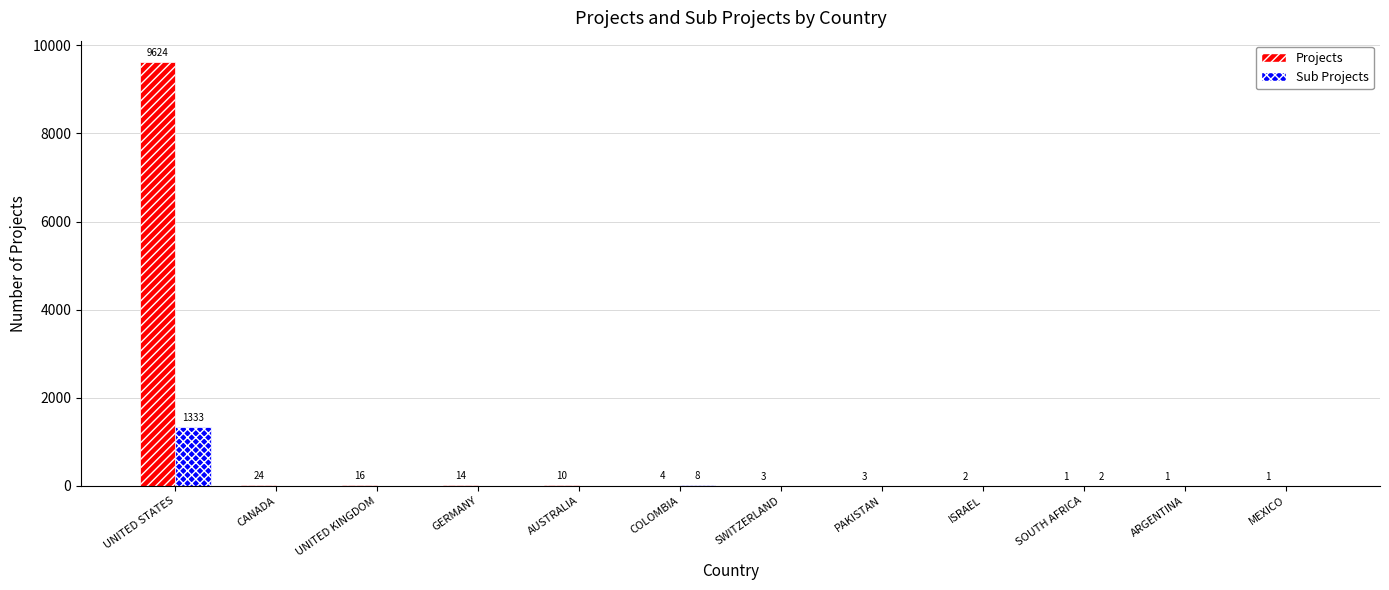

What is the highest value of the Sub Projects series?

1333